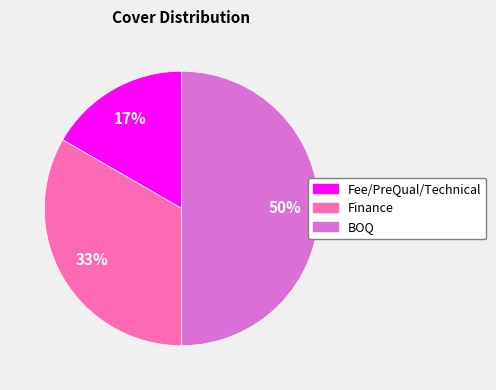

Do Fee/PreQual/Technical and BOQ together represent more than half of the pie?

Yes